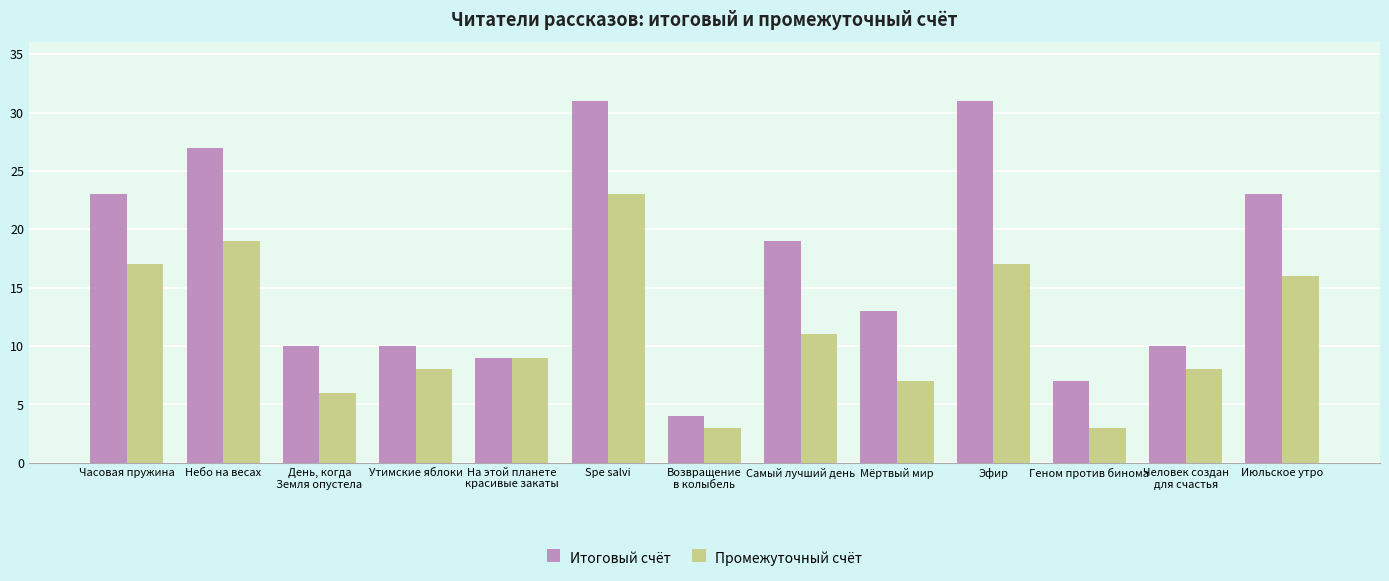

Is the value of Итоговый счёт at Часовая пружина greater than the value of Промежуточный счёт at Часовая пружина?

Yes